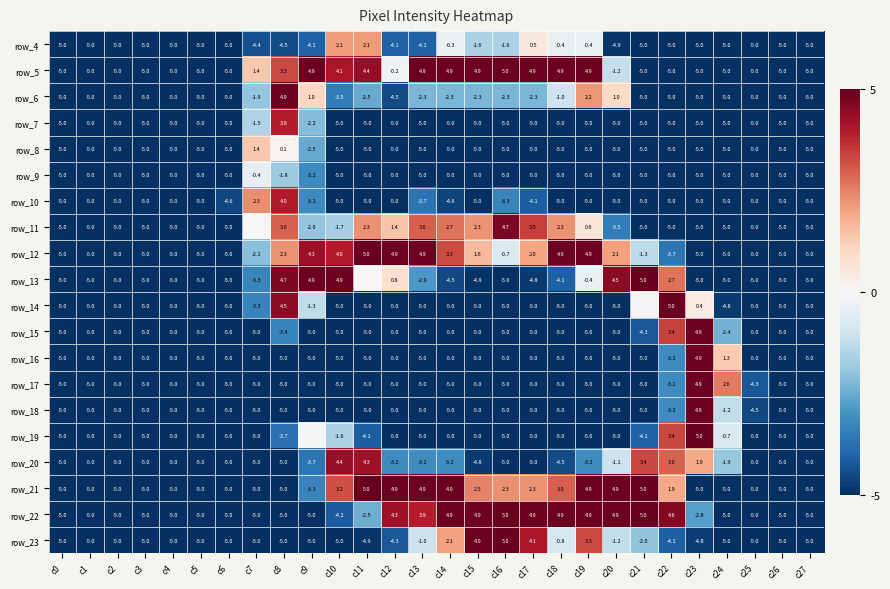

What is the greatest value displayed?

5.0